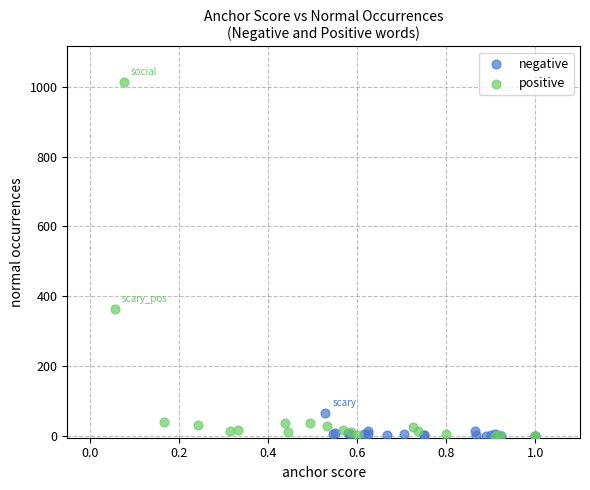

Which series has the widest spread of Y values?

positive